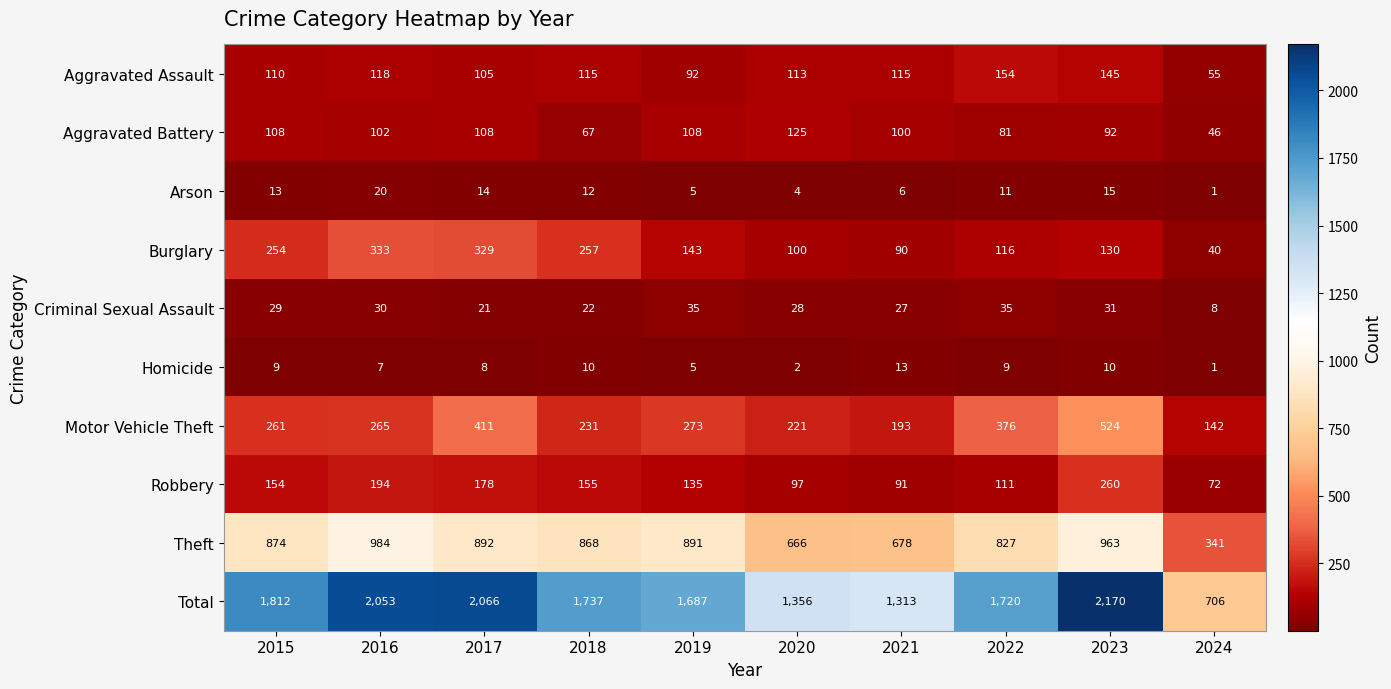

The value of Theft at 2015 is 874. True or false?

True